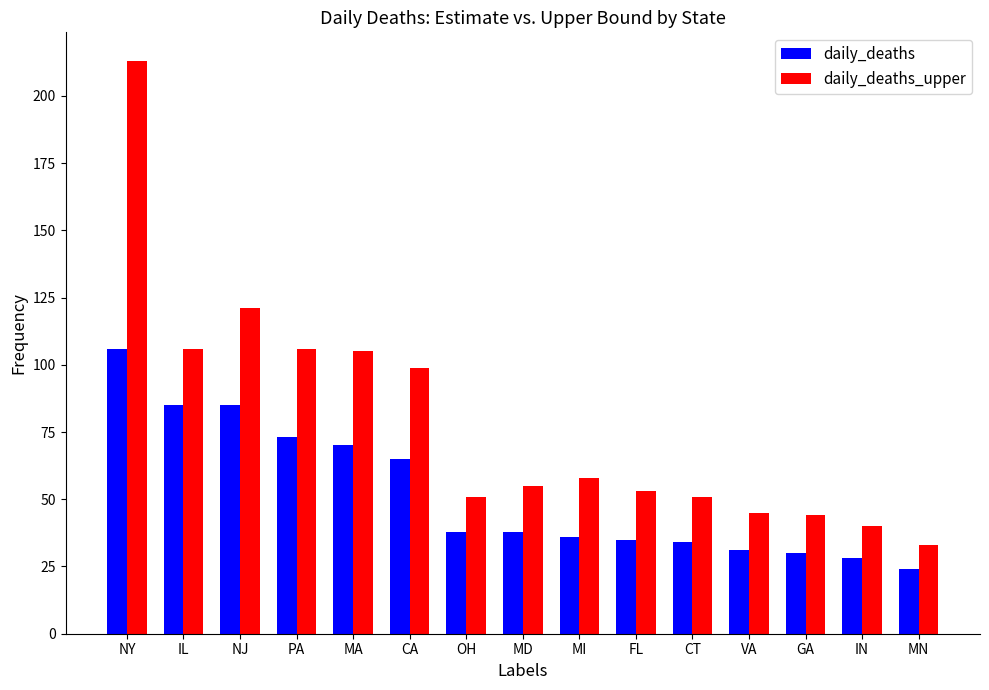

At how many categories does at least one series exceed 128?

1